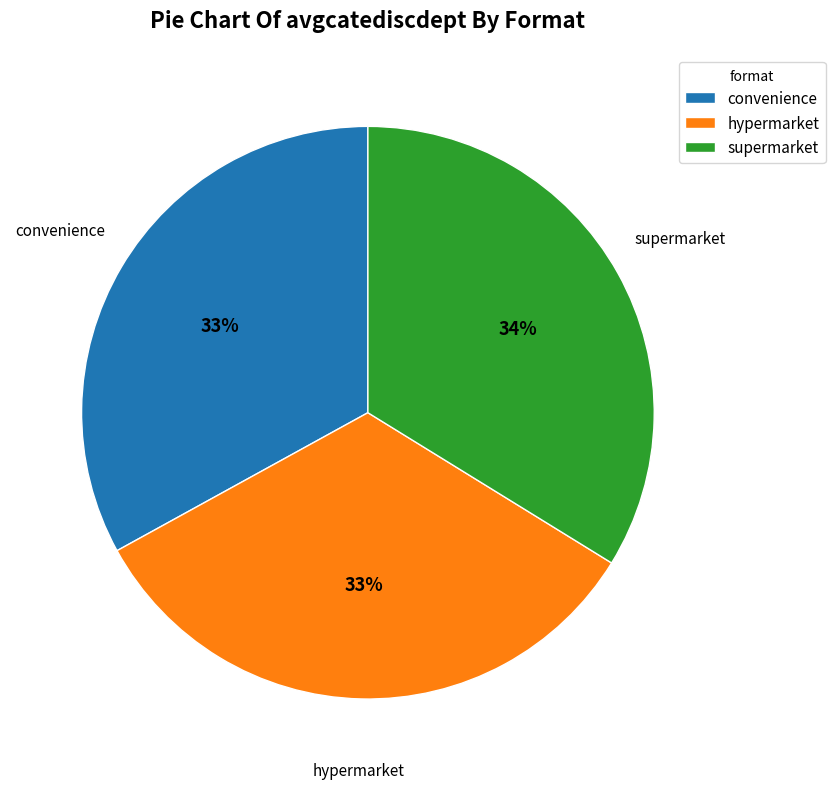

How many segments does this pie chart have?

3